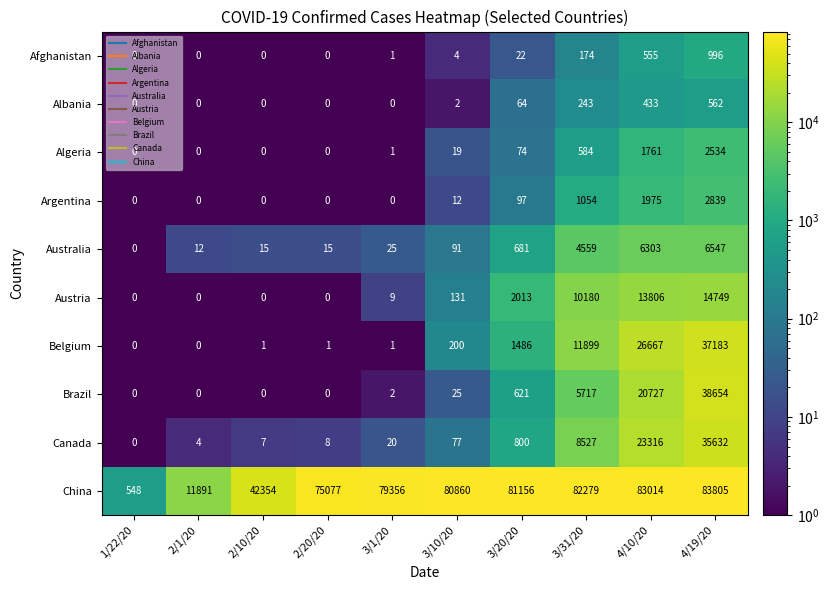

At which label is Algeria closest to 1267?

4/10/20